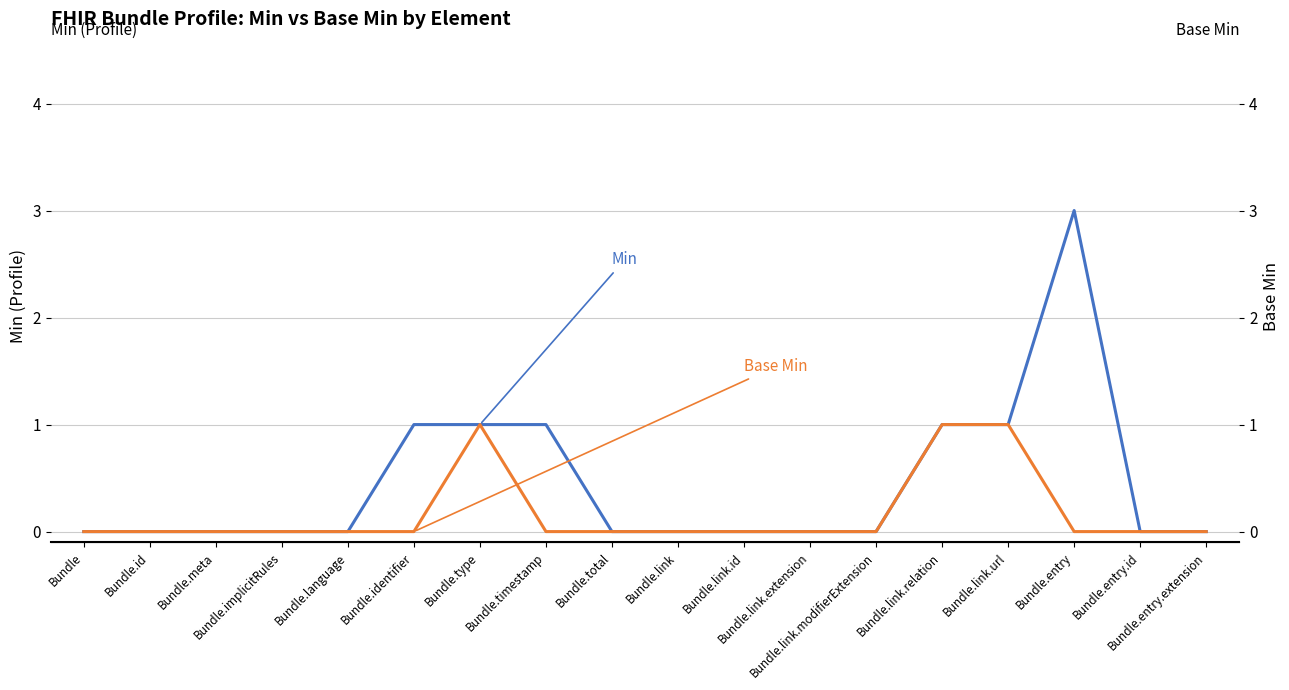

Which series has the largest total across all categories?

Min